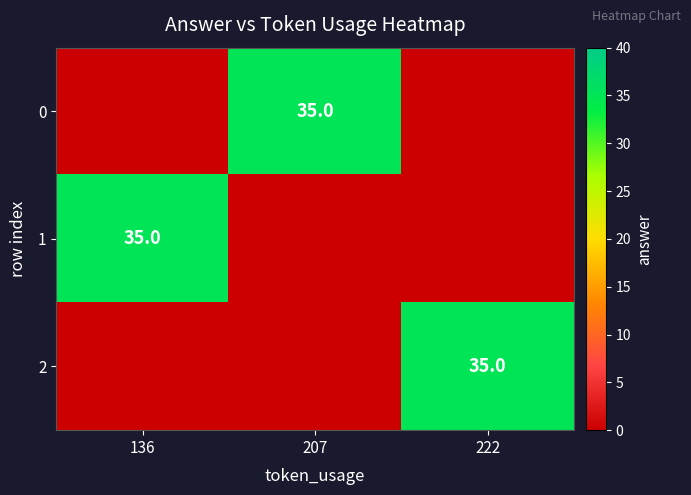

The value of 0 at 207 is 11. True or false?

False